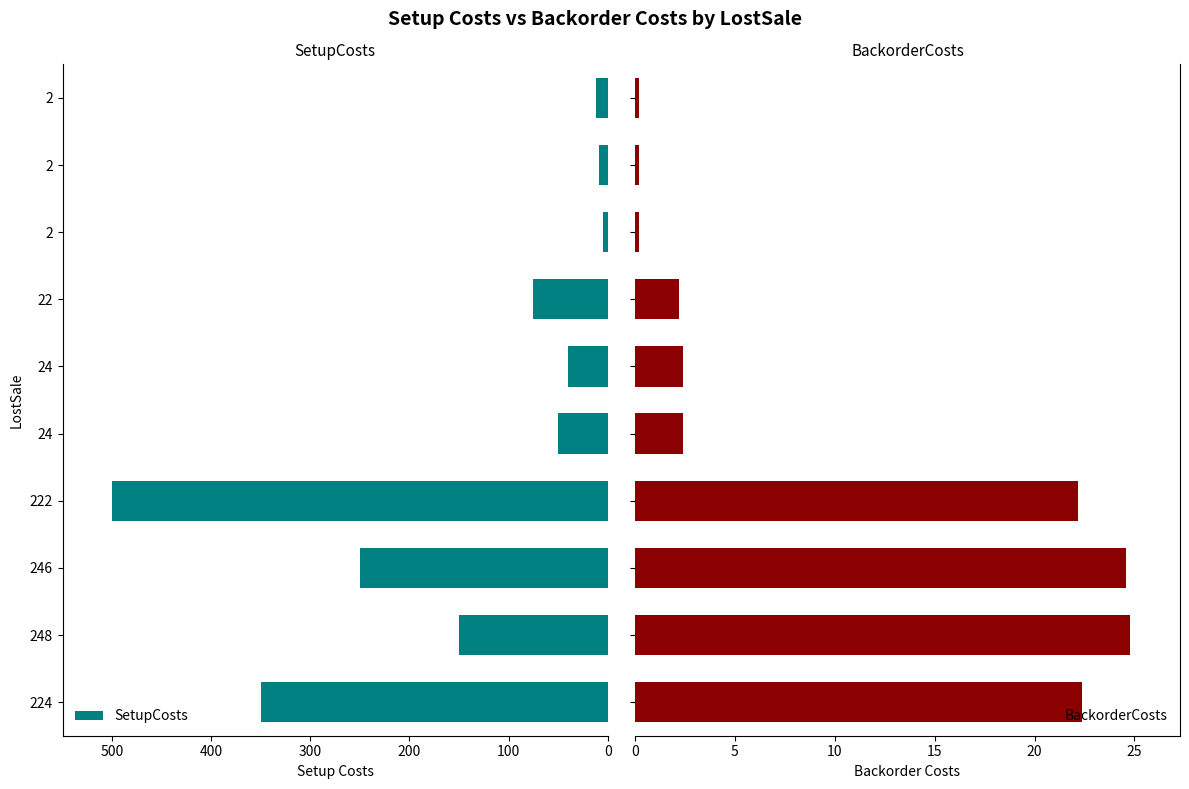

How many bars are there in total?

20